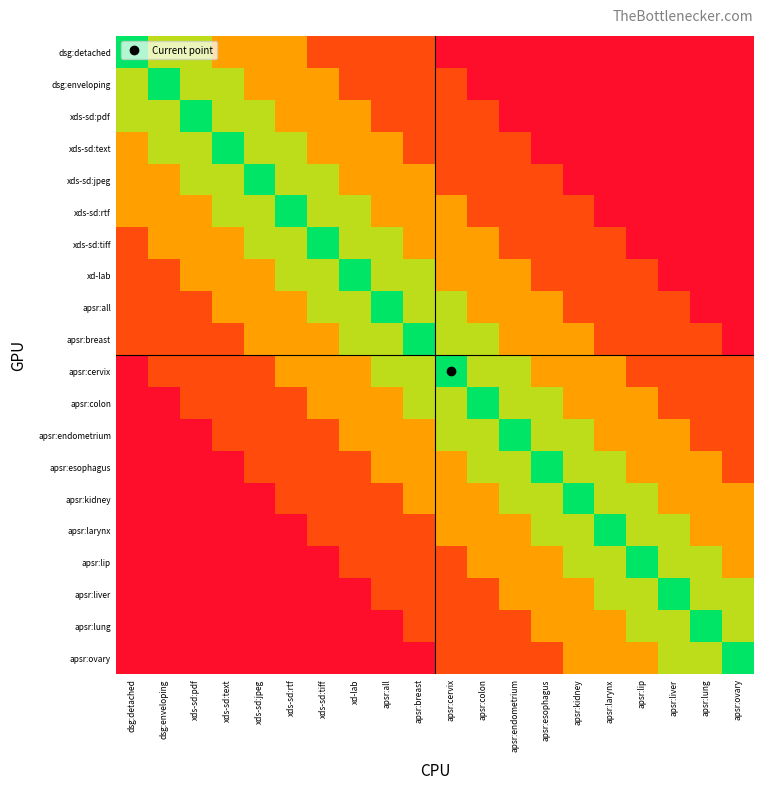

How many distinct data groups are displayed?

20